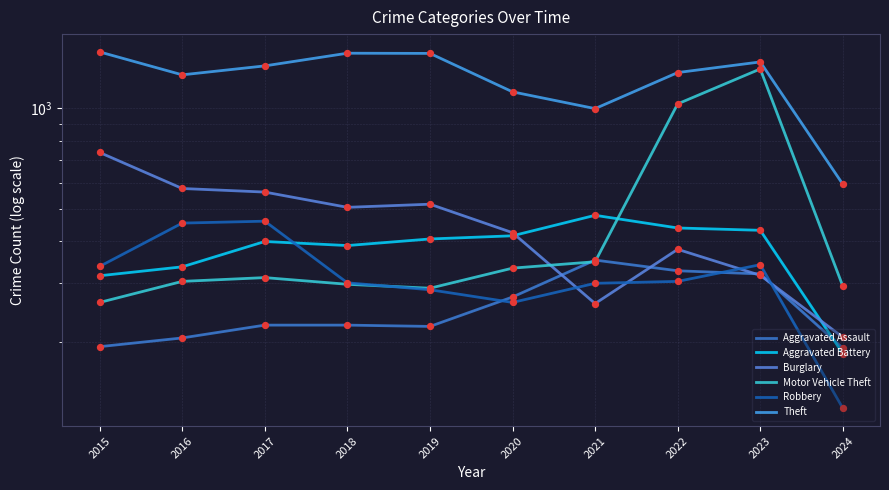

Which series has the widest spread of Y values?

Motor Vehicle Theft